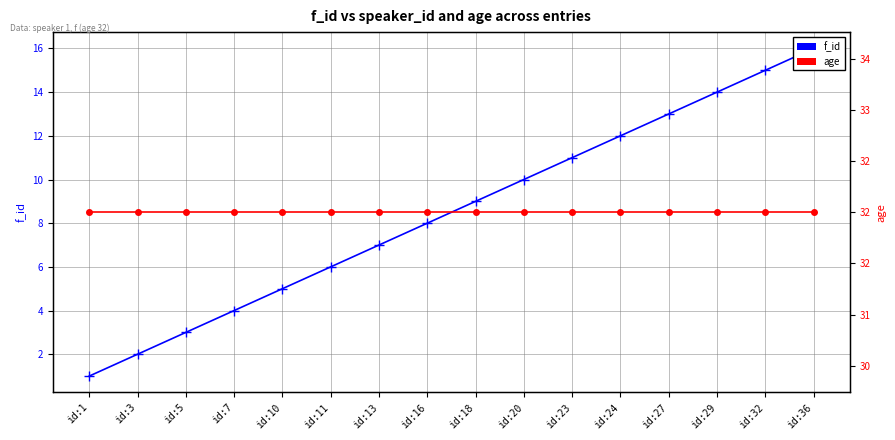

Does the chart display data point markers on the line(s)?

Yes